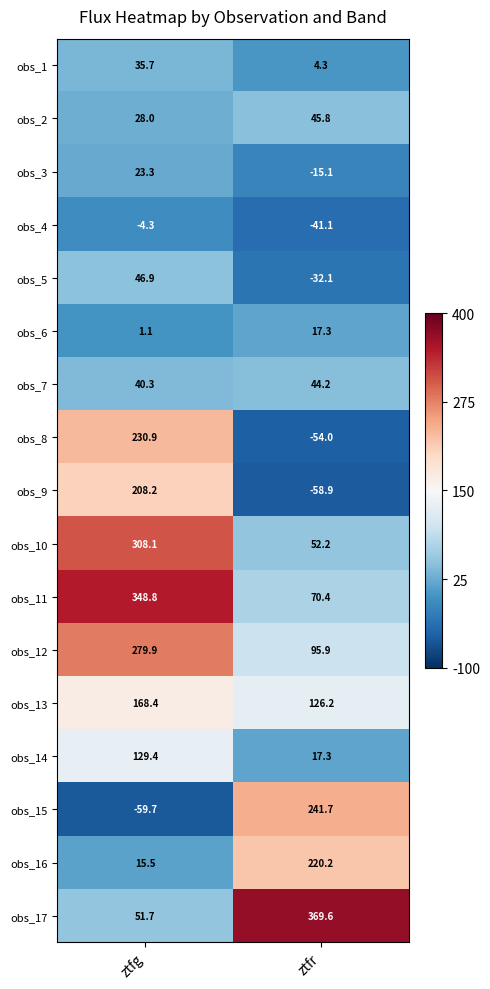

At ztfg, list the series in order from smallest to largest.

obs_15, obs_4, obs_6, obs_16, obs_3, obs_2, obs_1, obs_7, obs_5, obs_17, obs_14, obs_13, obs_9, obs_8, obs_12, obs_10, obs_11